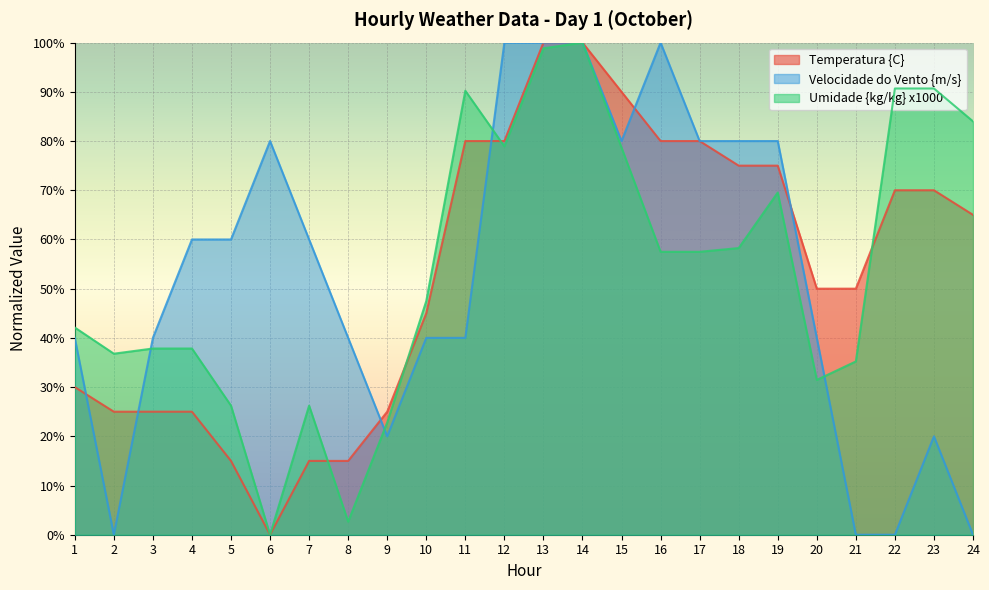

At which label is Umidade {kg/kg} x1000 closest to 0?

6